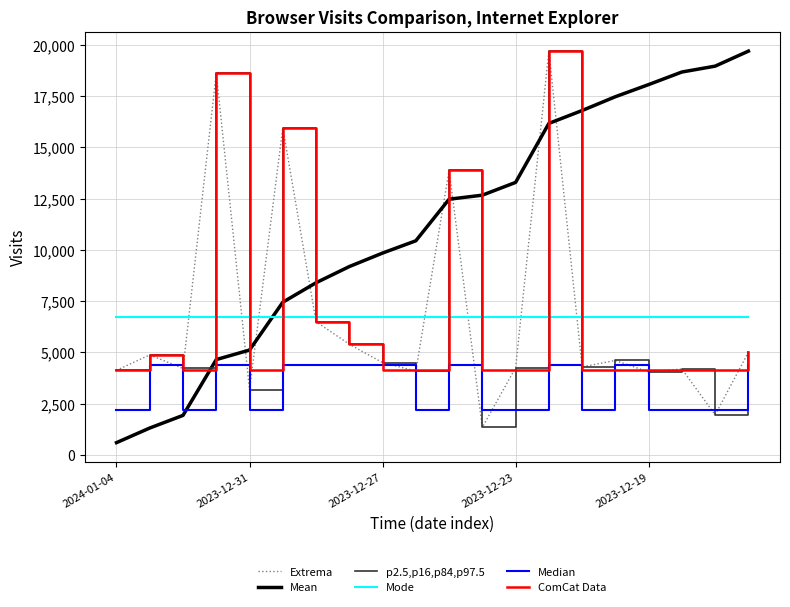

True or false: Extrema and p2.5,p16,p84,p97.5 intersect in this chart.

False